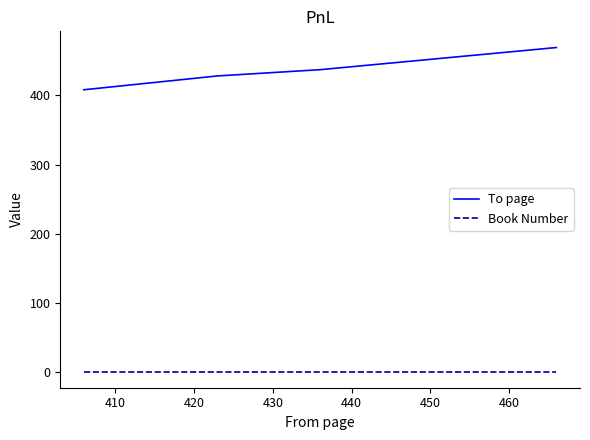

True or false: To page has more than 1 points higher than both neighbors.

False